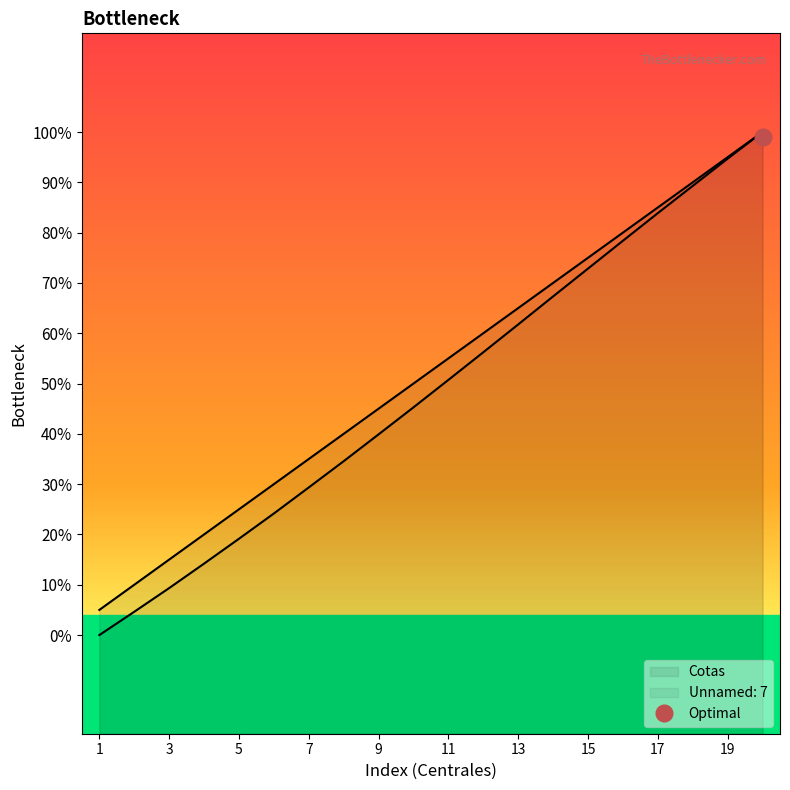

What is the sum of all Cotas values?

26267.6